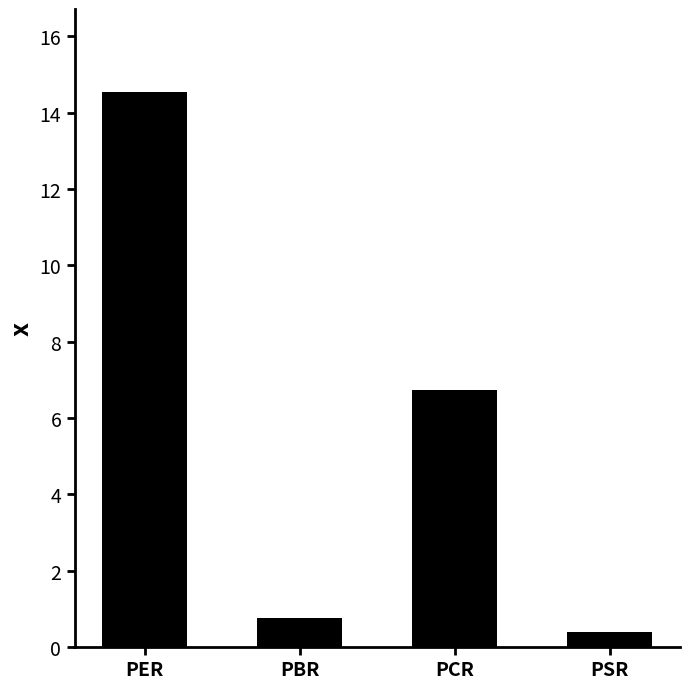

Where does the data first go above 6?

PER